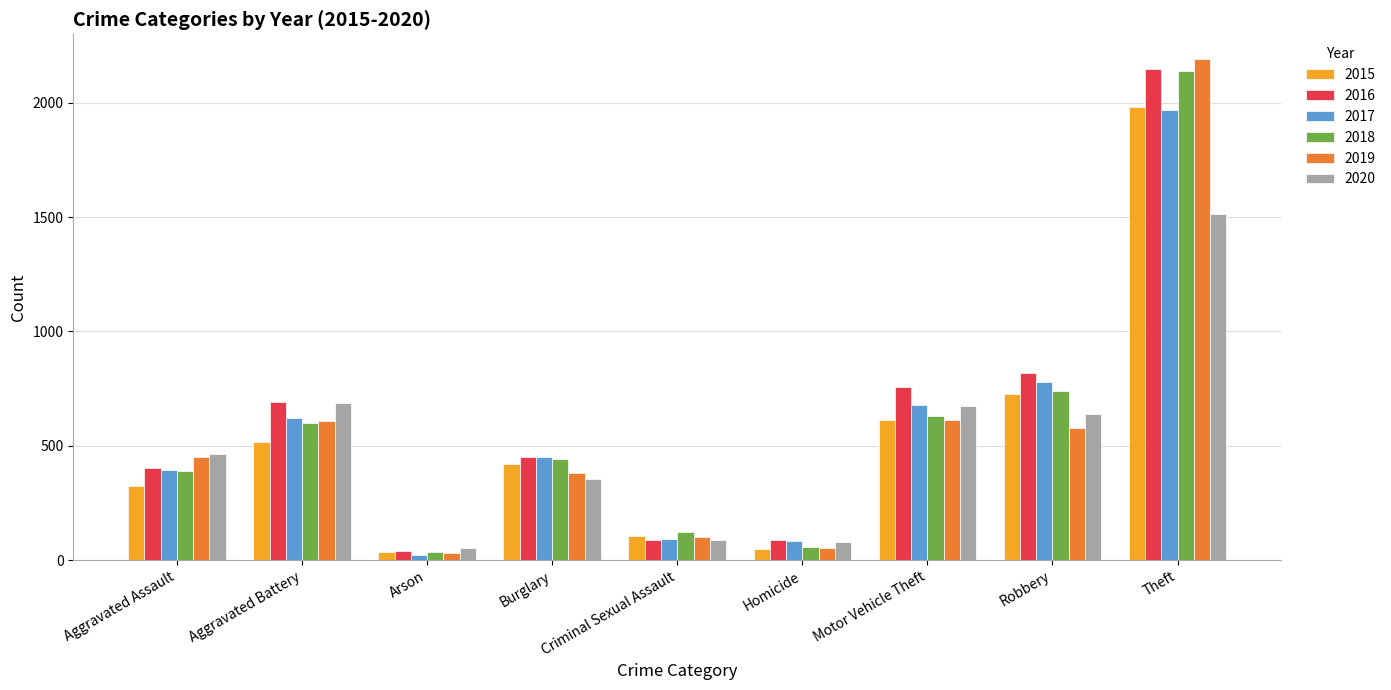

What is the difference between the 2015 values at Burglary and Homicide?

371